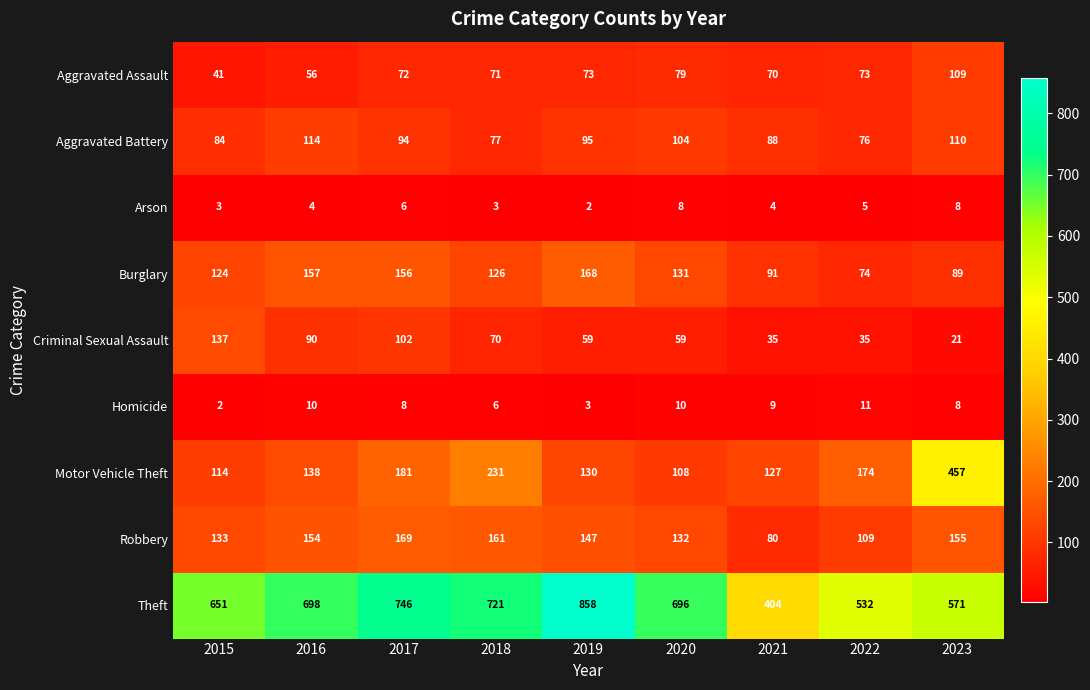

The value of Motor Vehicle Theft at 2015 is 114. True or false?

True